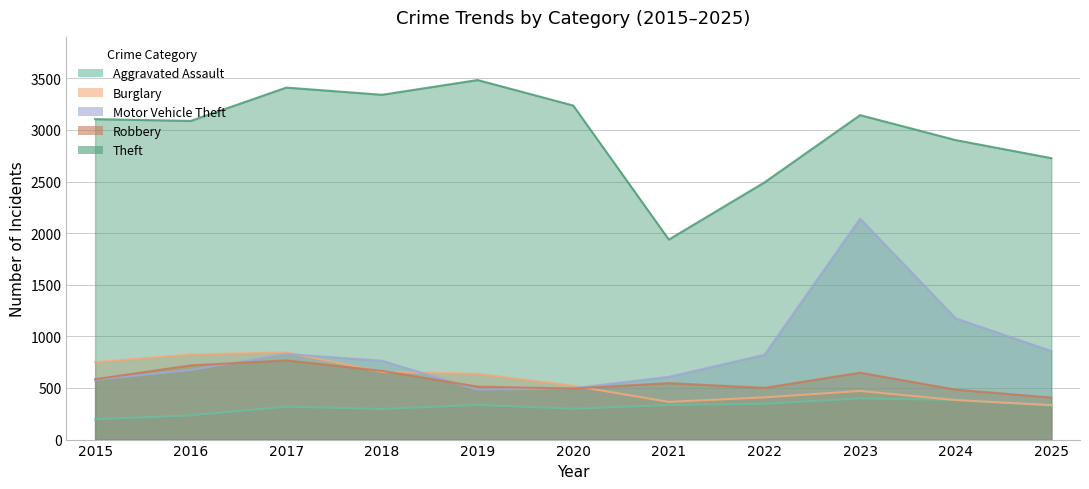

Reading left to right, transcribe all the data shown in this chart.

Aggravated Assault: 2015=197	2016=235	2017=319	2018=297	2019=336	2020=299	2021=335	2022=347	2023=399	2024=384	2025=329
Burglary: 2015=750	2016=825	2017=845	2018=656	2019=637	2020=522	2021=365	2022=409	2023=471	2024=383	2025=334
Motor Vehicle Theft: 2015=579	2016=674	2017=830	2018=764	2019=483	2020=498	2021=608	2022=822	2023=2141	2024=1175	2025=858
Robbery: 2015=585	2016=719	2017=767	2018=666	2019=513	2020=495	2021=547	2022=501	2023=648	2024=484	2025=407
Theft: 2015=3105	2016=3088	2017=3411	2018=3341	2019=3484	2020=3237	2021=1938	2022=2492	2023=3144	2024=2902	2025=2727